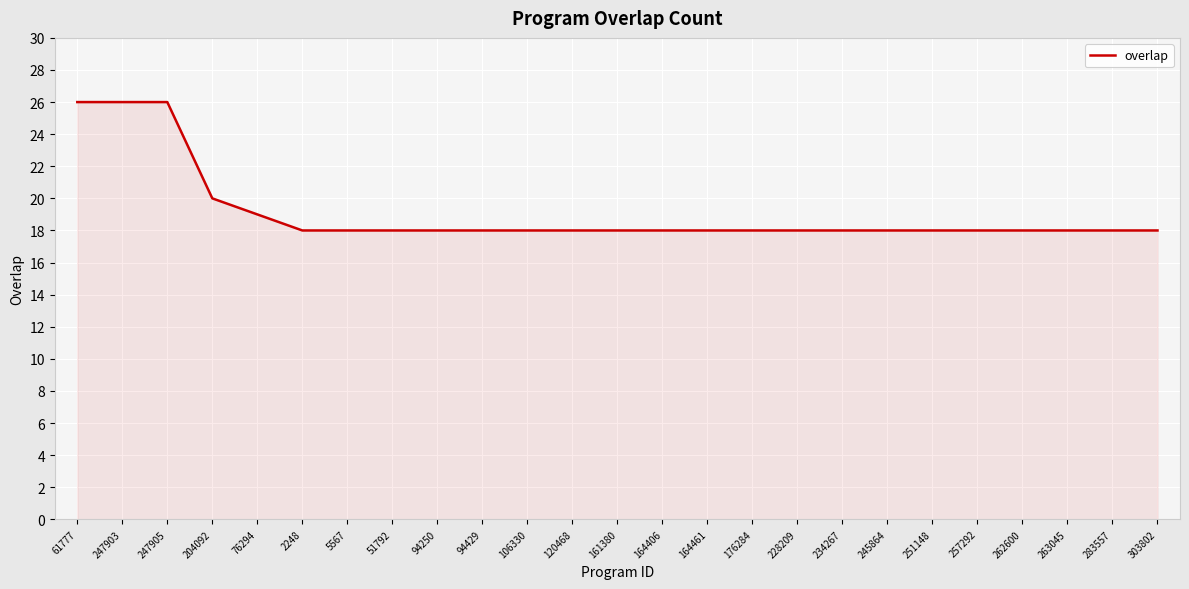

Approximately how many times larger is the value at 245864 compared to 257292?

1.0